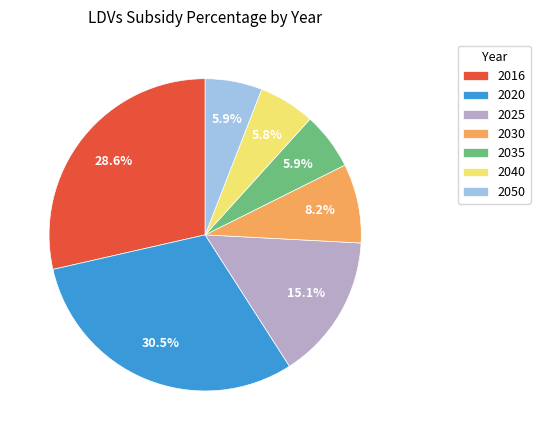

How many slices are in this pie chart?

7